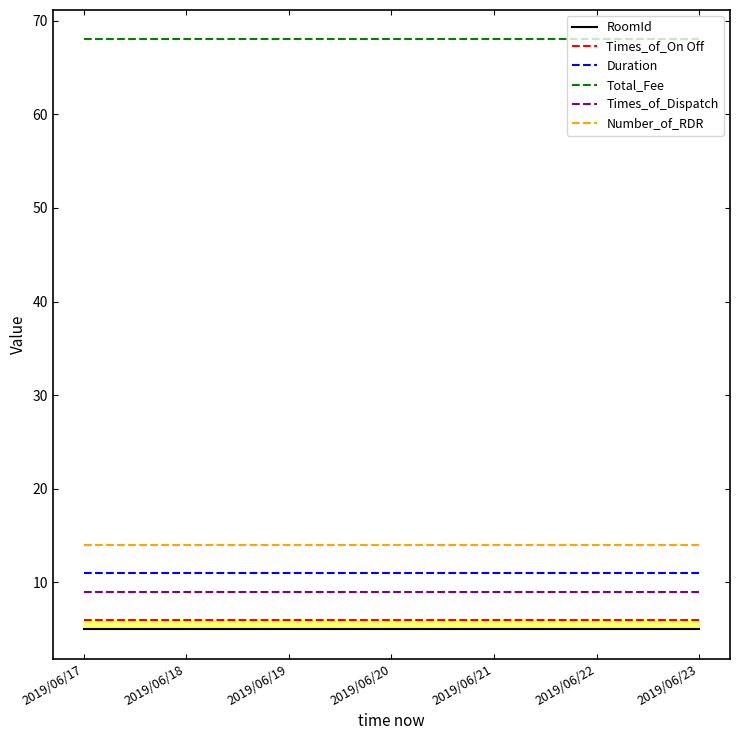

What are all the series names shown in the legend?

RoomId, Times_of_On Off, Duration, Total_Fee, Times_of_Dispatch, Number_of_RDR